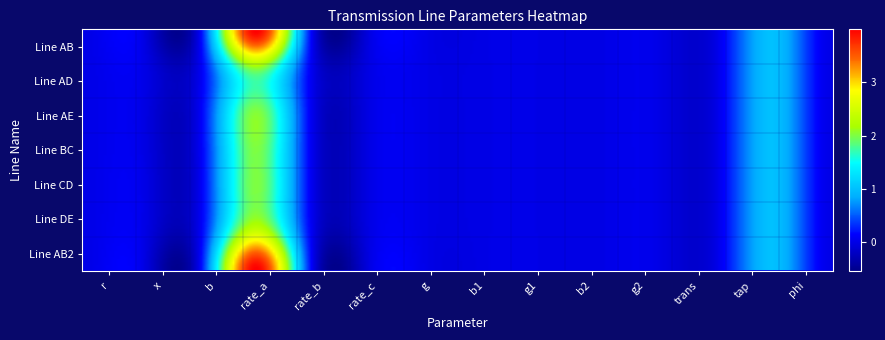

Reading left to right, what are all the values shown in this chart?

Line AB: 0.0	0.0	0.0	4.0	0.0	0.0	0.0	0.0	0.0	0.0	0.0	0.0	1.0	0.0
Line AD: 0.0	0.0	0.0	2.0	0.0	0.0	0.0	0.0	0.0	0.0	0.0	0.0	1.0	0.0
Line AE: 0.0	0.0	0.0	2.0	0.0	0.0	0.0	0.0	0.0	0.0	0.0	0.0	1.0	0.0
Line BC: 0.0	0.0	0.0	2.0	0.0	0.0	0.0	0.0	0.0	0.0	0.0	0.0	1.0	0.0
Line CD: 0.0	0.0	0.0	2.0	0.0	0.0	0.0	0.0	0.0	0.0	0.0	0.0	1.0	0.0
Line DE: 0.0	0.0	0.0	2.4	0.0	0.0	0.0	0.0	0.0	0.0	0.0	0.0	1.0	0.0
Line AB2: 0.0	0.0	0.0	4.0	0.0	0.0	0.0	0.0	0.0	0.0	0.0	0.0	1.0	0.0